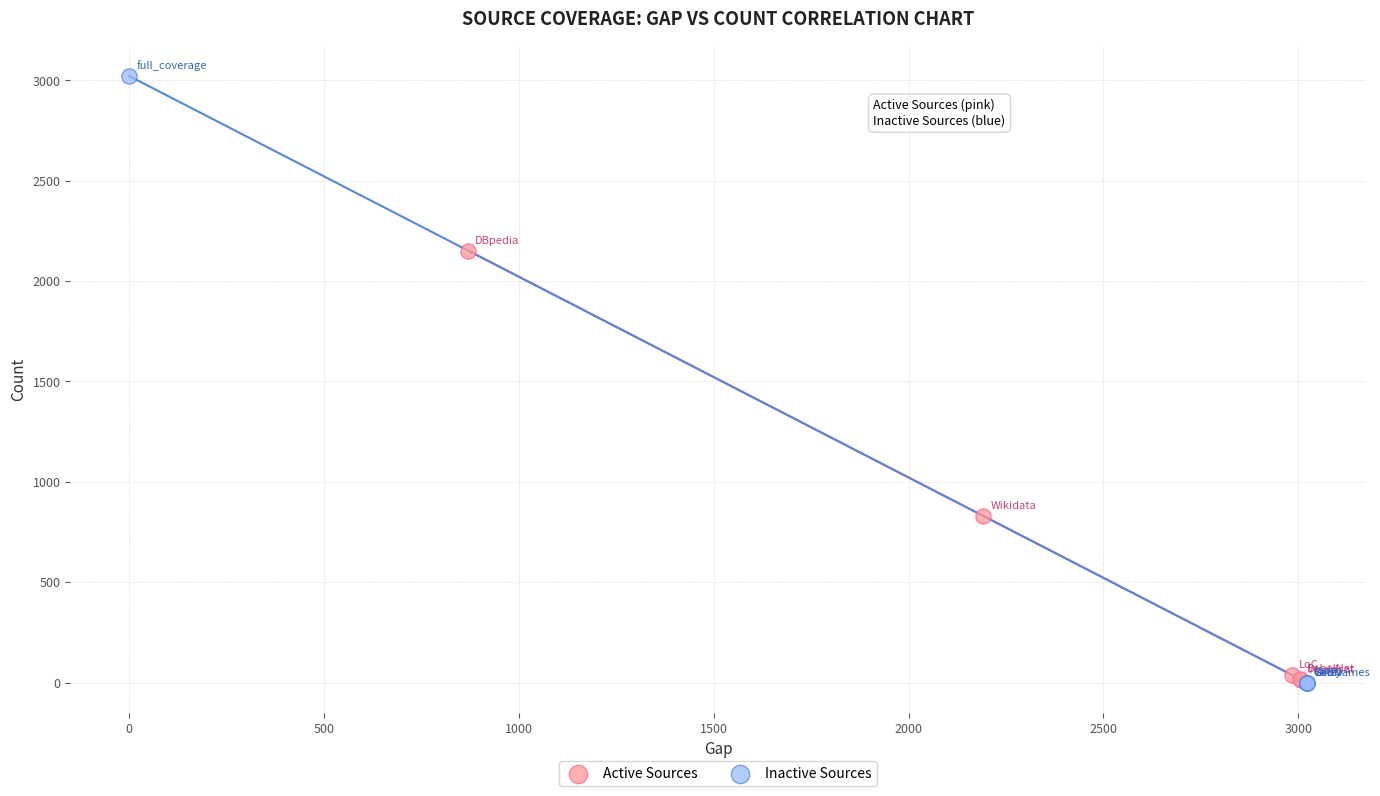

Which series contains the highest Y value?

Inactive Sources